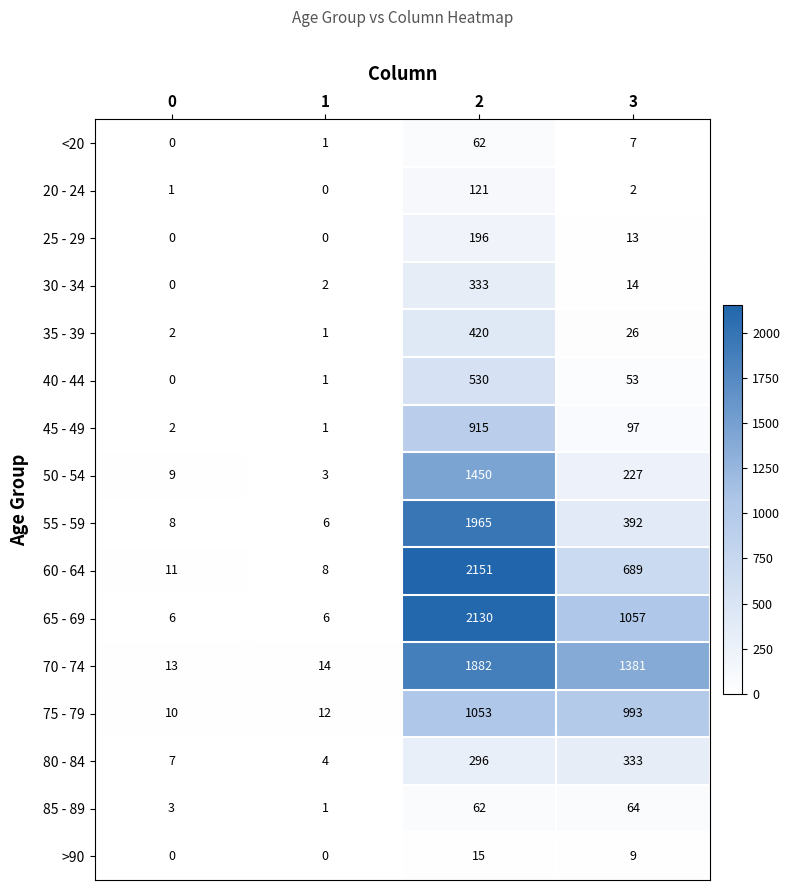

Which series has the largest range (max minus min)?

60 - 64